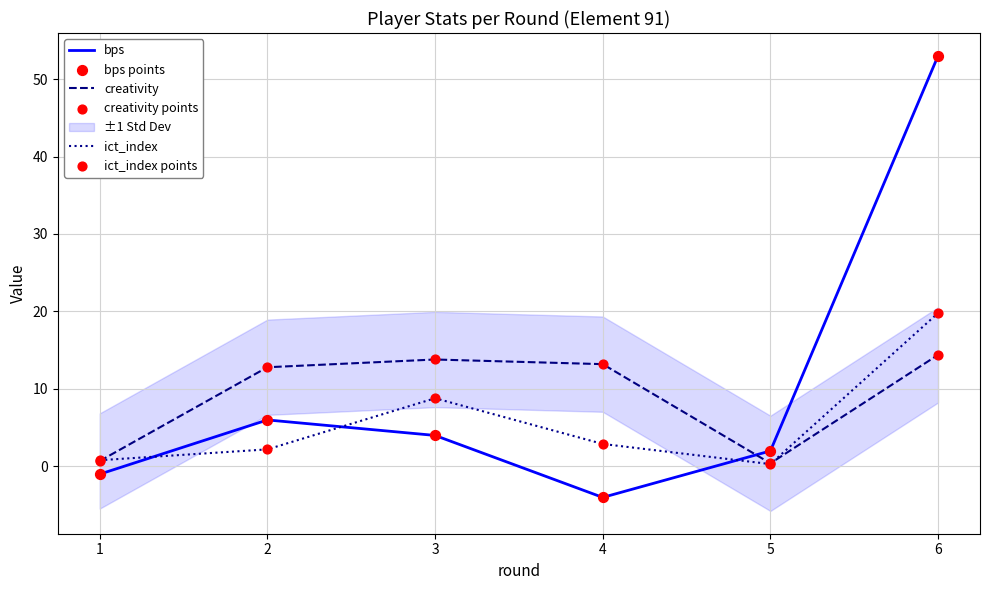

The value of bps at 4 is -4.0. True or false?

True